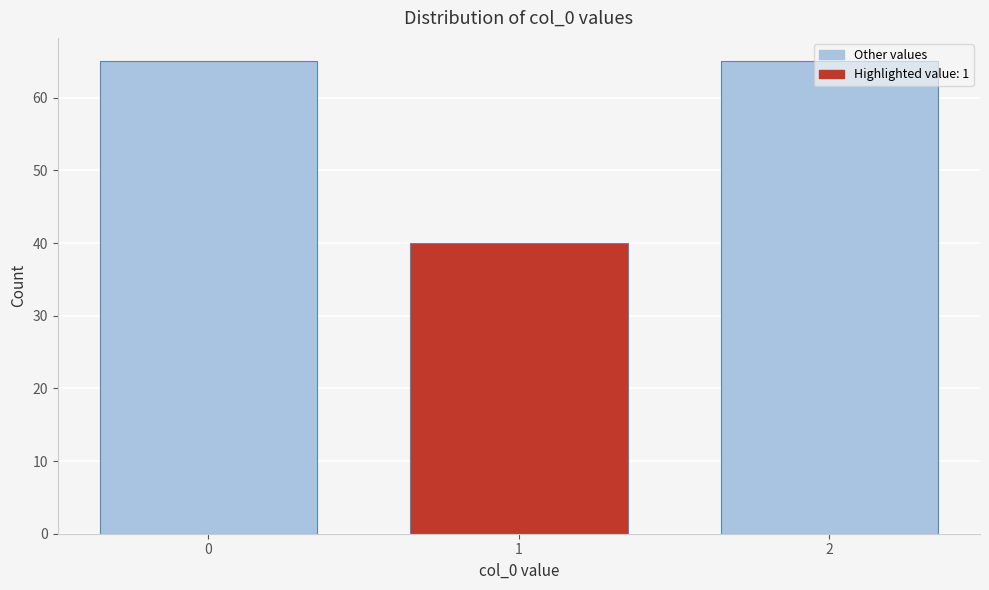

What is the greatest value displayed?

65